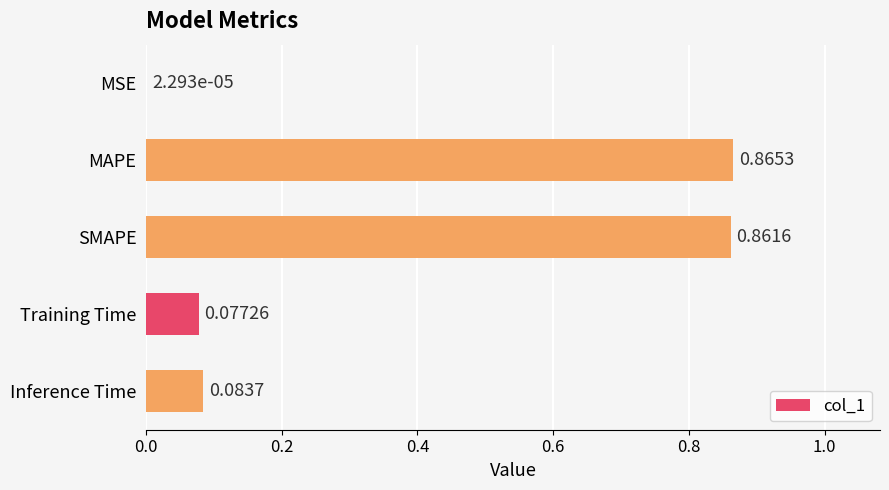

Which has a higher value, Inference Time or SMAPE?

SMAPE